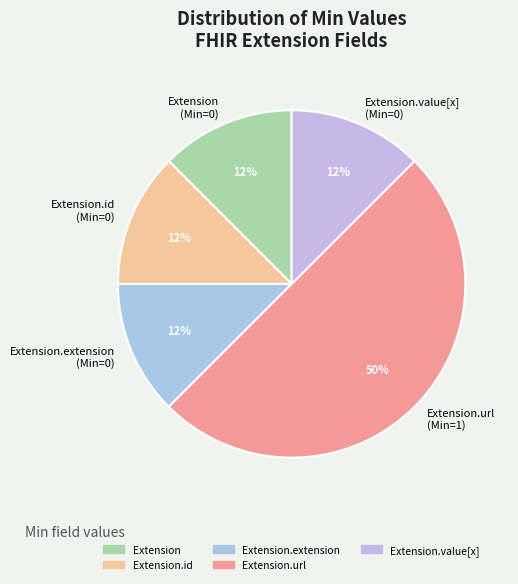

Is it true that Extension.extension (Min=0) is 21% of the pie?

False